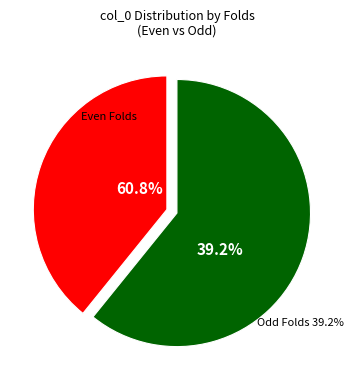

Does 4 account for over 50% of the chart?

No